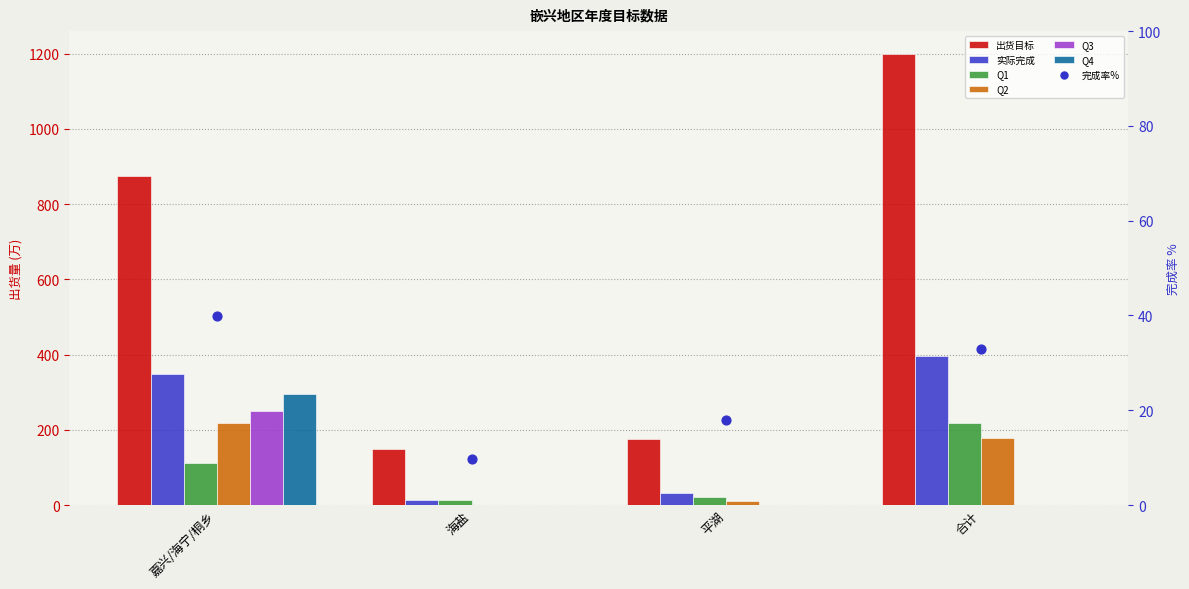

What is the total value across all series at 平湖?

239.1